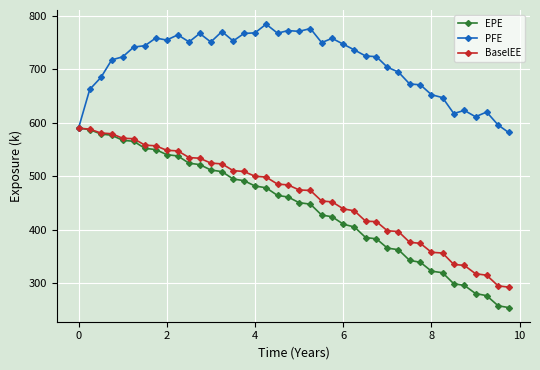

What is the minimum value shown in the chart?

254.8